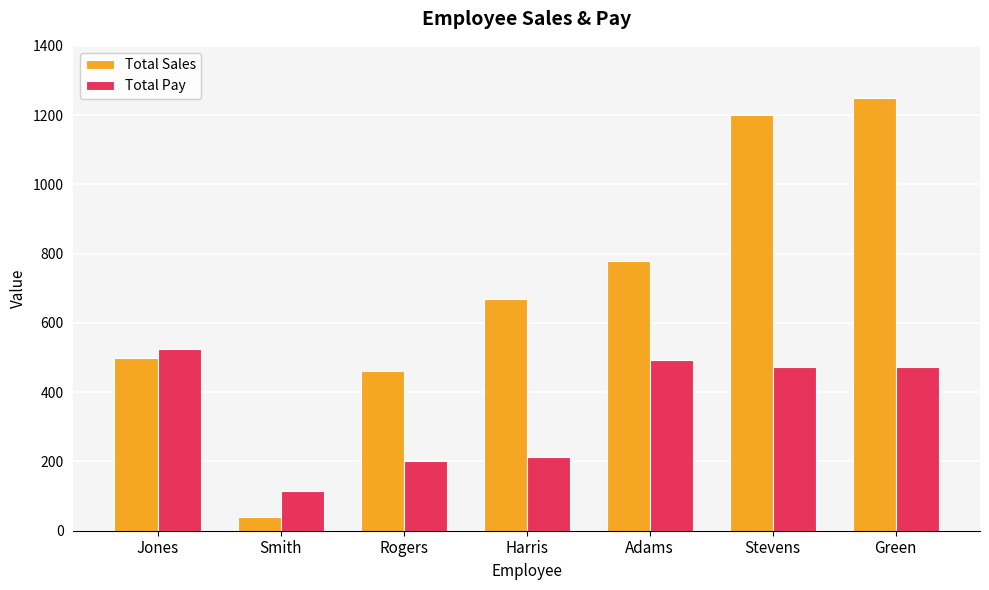

Which series has the largest total across all categories?

Total Sales